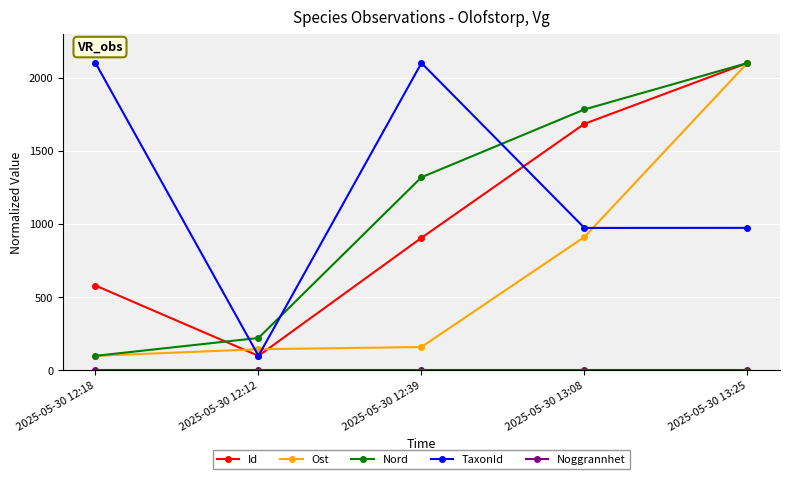

What is the label of the 5th point from the right?

2025-05-30 12:18